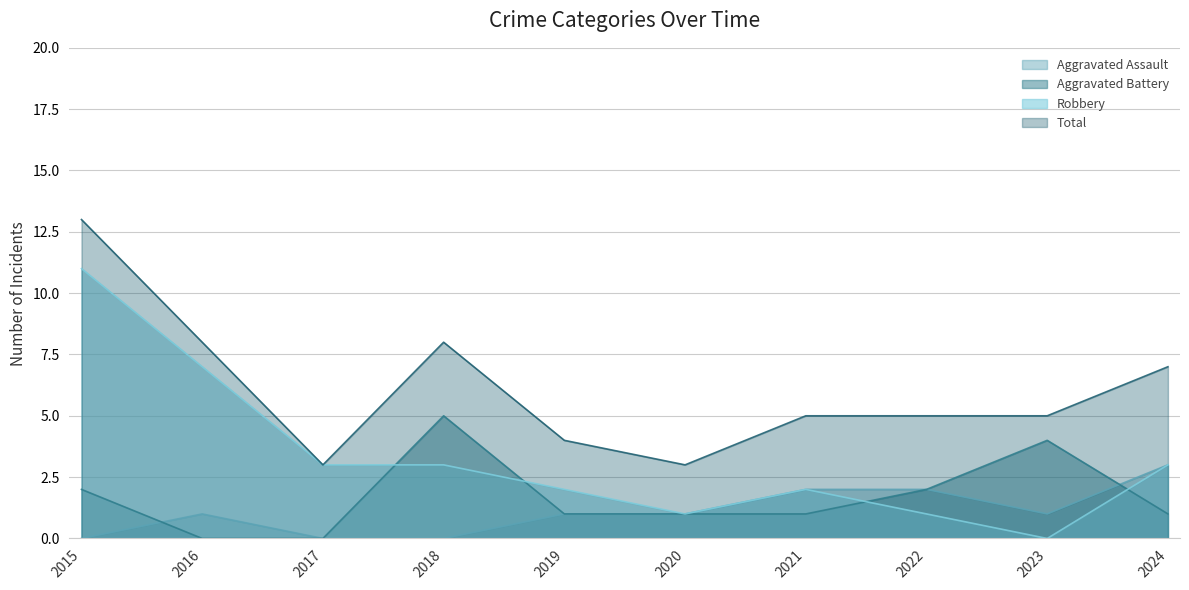

Which series has the largest total across all categories?

Total